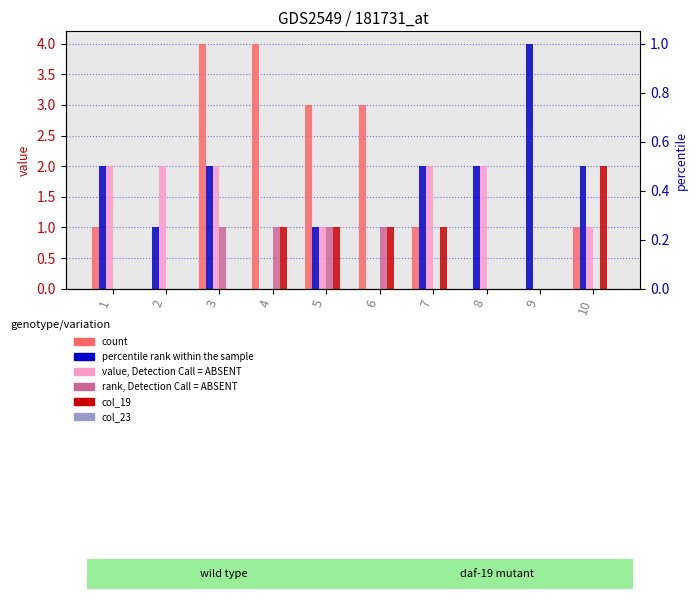

Rank the series at 9 from highest to lowest value.

col_9, col_5, col_10, col_14, col_19, col_23